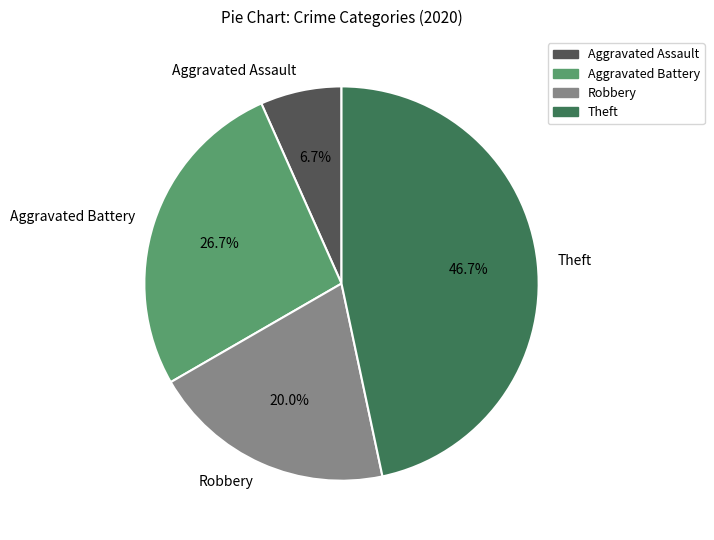

Which has a higher value, Aggravated Assault or Theft?

Theft